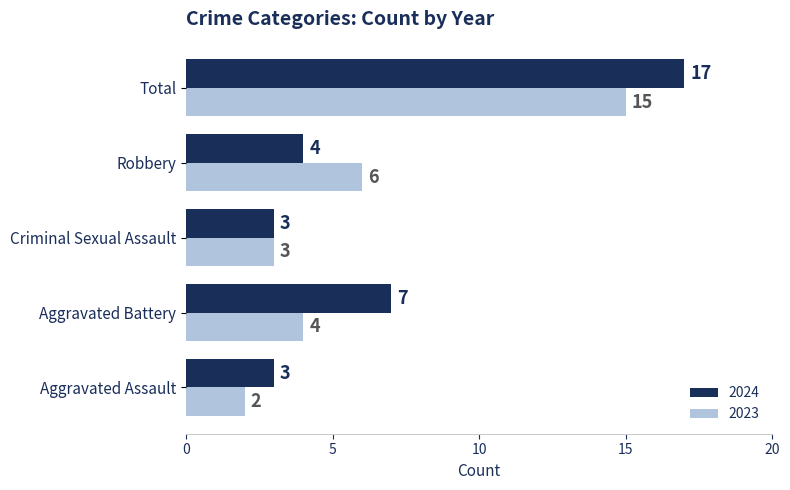

Which category has the lowest value across all series?

Aggravated Assault